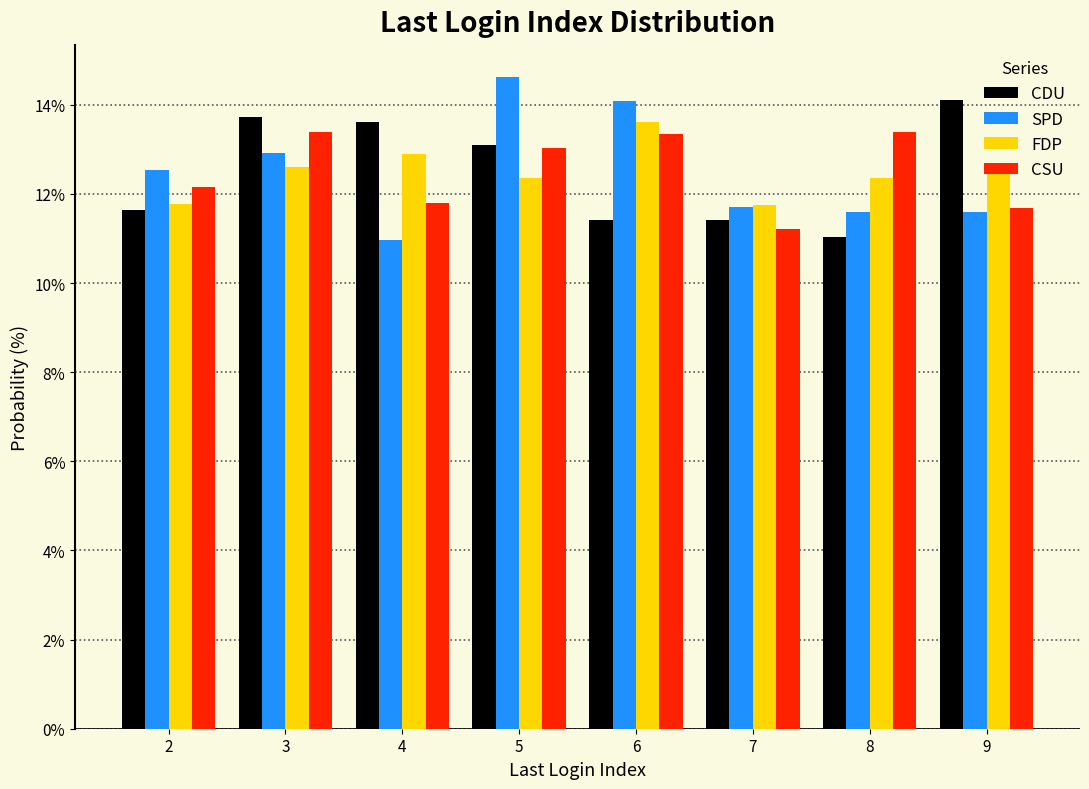

What is the height of the SPD bar covering 8.5 to 9.5 on the x-axis? The values are not printed on the chart, so give them approximately, as read against the axis.

11.6